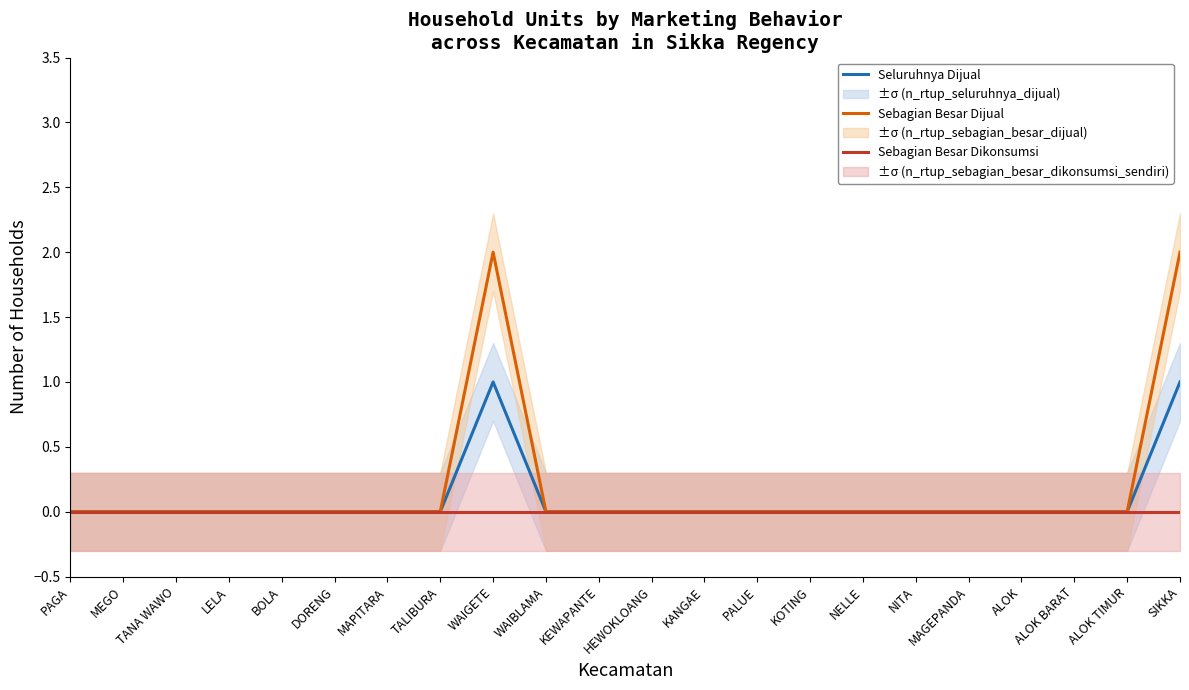

How many lines are shown in the chart?

3